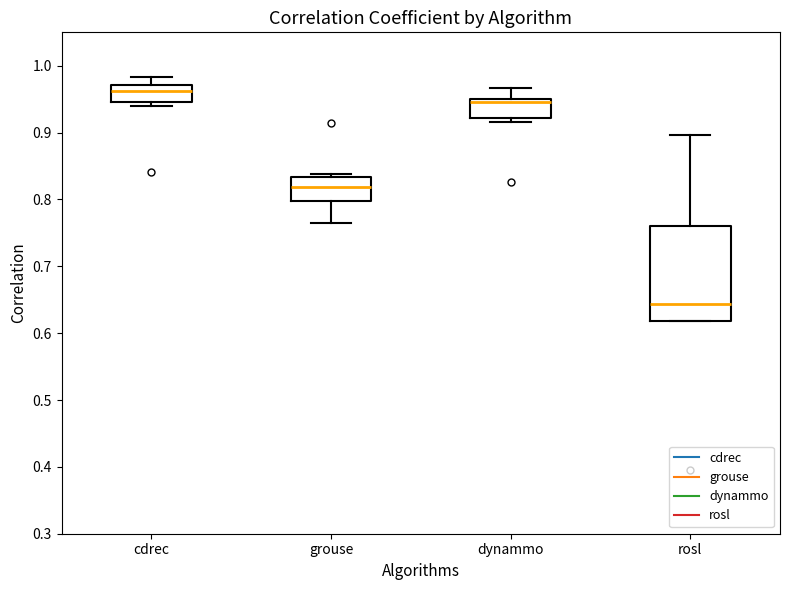

Reading left to right, transcribe this box plot: for each box, give where its median line is, the range the box spans, and where its two whiskers end, as read against the y-axis. The values are not printed on the chart, so give them approximately, as read against the axis.

cdrec: median 0.96, box 0.95 to 0.97, whiskers 0.94 to 0.98
grouse: median 0.82, box 0.80 to 0.83, whiskers 0.76 to 0.84
dynammo: median 0.95 (just below the box's upper edge), box 0.92 to 0.95, whiskers 0.92 (just below the box's lower edge) to 0.97
rosl: median 0.64, box 0.62 to 0.76, whiskers 0.62 to 0.90